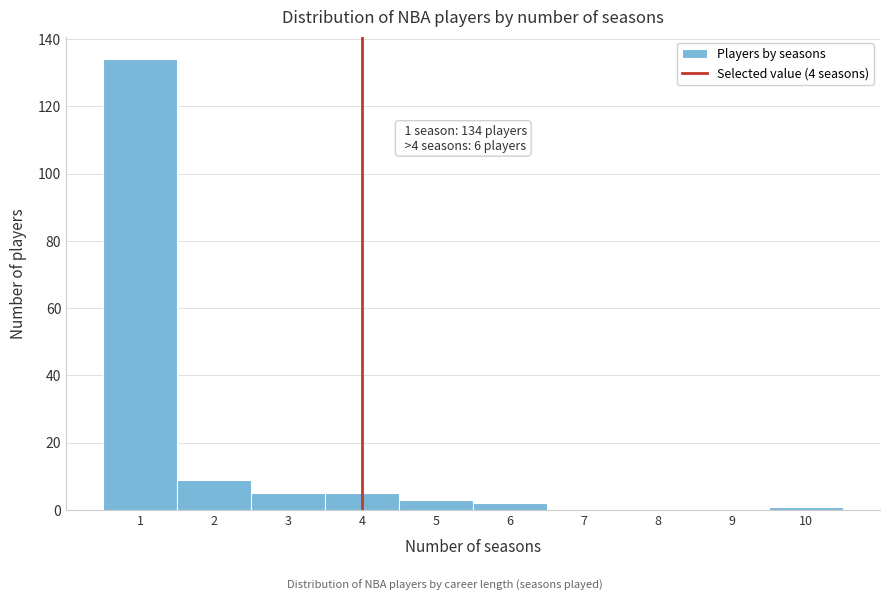

Over which range of the x-axis is the bar tallest?

0.5 to 1.5